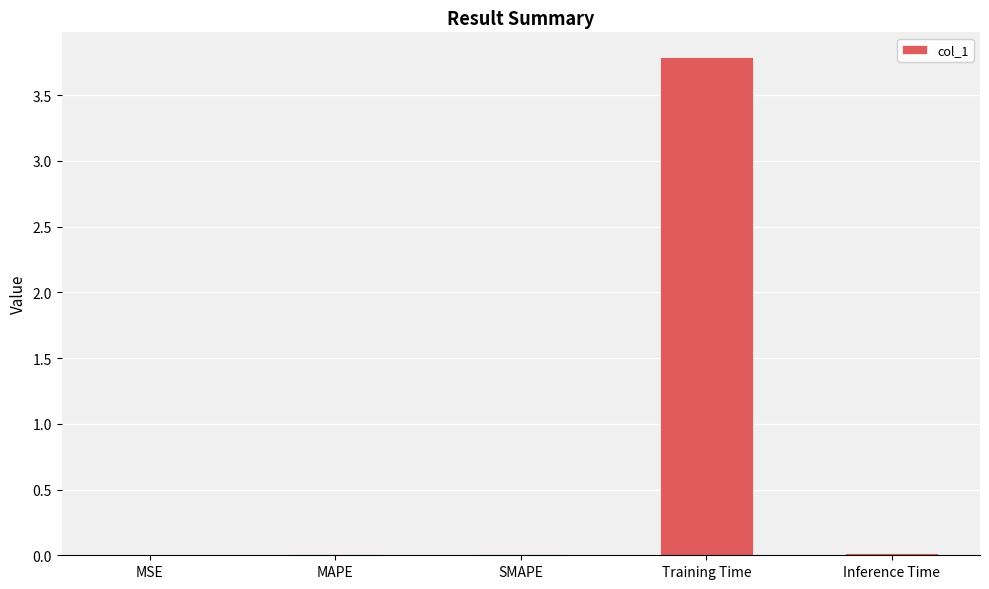

Which has a higher value, SMAPE or Training Time?

Training Time